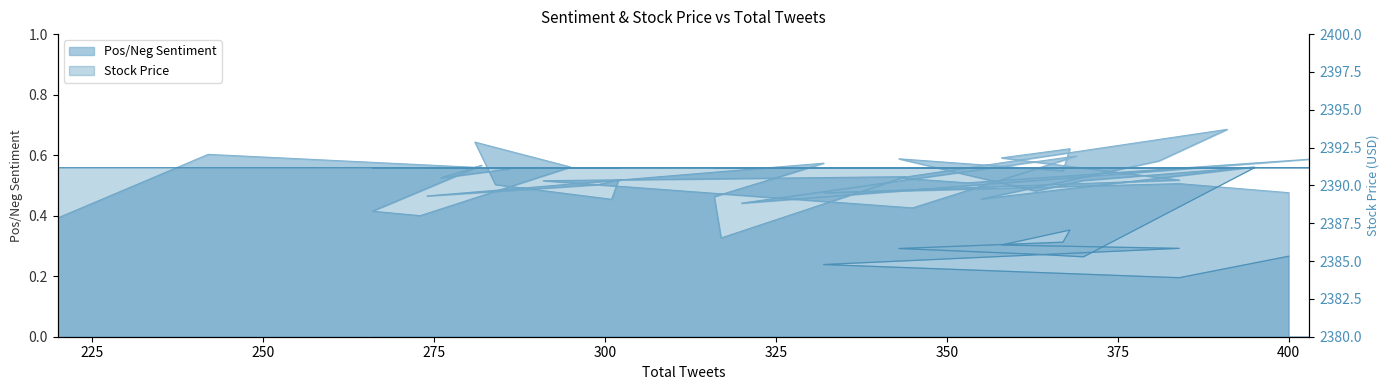

Which series has the largest total across all categories?

Stock Price